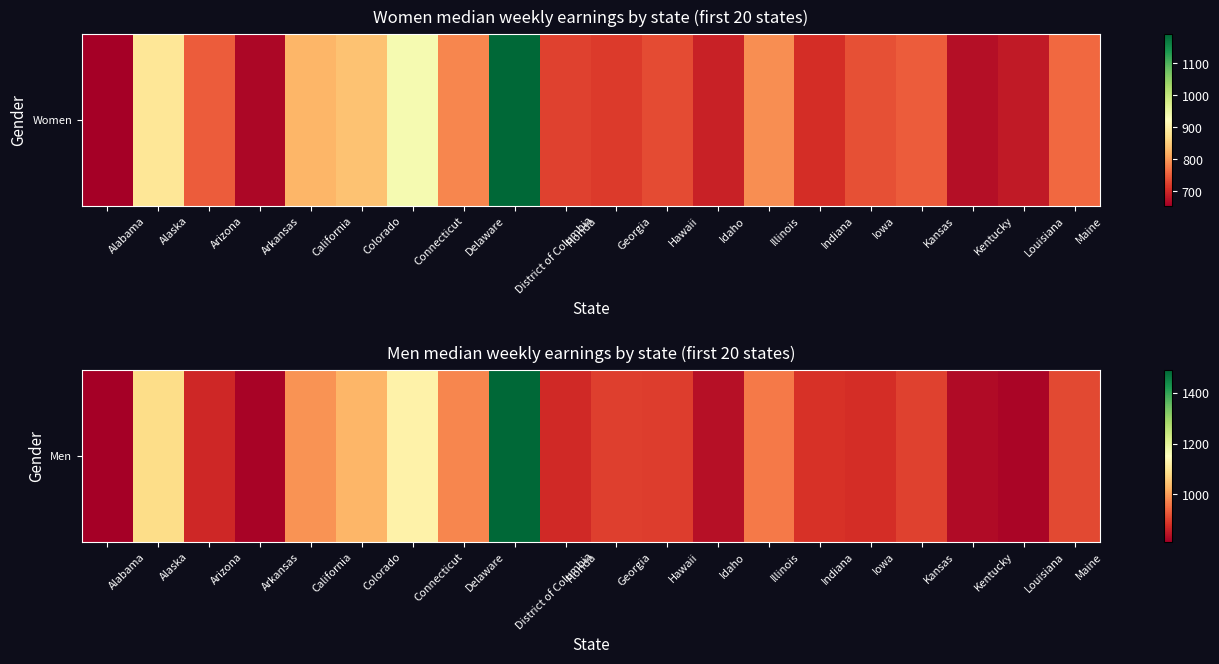

Reading right to left, extract all data points from this chart.

Maine=909	Louisiana=820	Kentucky=830	Kansas=900	Iowa=876	Indiana=883	Illinois=963	Idaho=838	Hawaii=896	Georgia=897	Florida=872	District of Columbia=1491	Delaware=976	Connecticut=1123	Colorado=1027	California=988	Arkansas=819	Arizona=870	Alaska=1080	Alabama=812